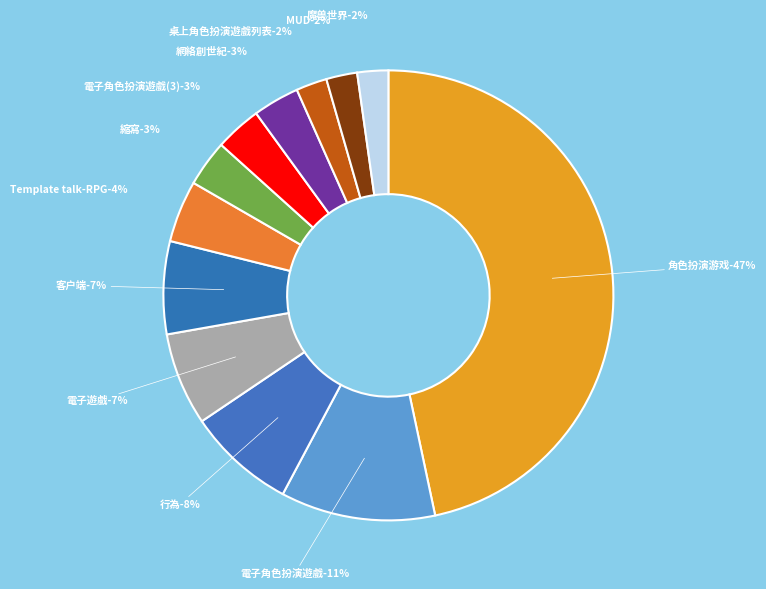

Do 電子遊戲 and 網絡創世紀 together represent more than half of the pie?

No